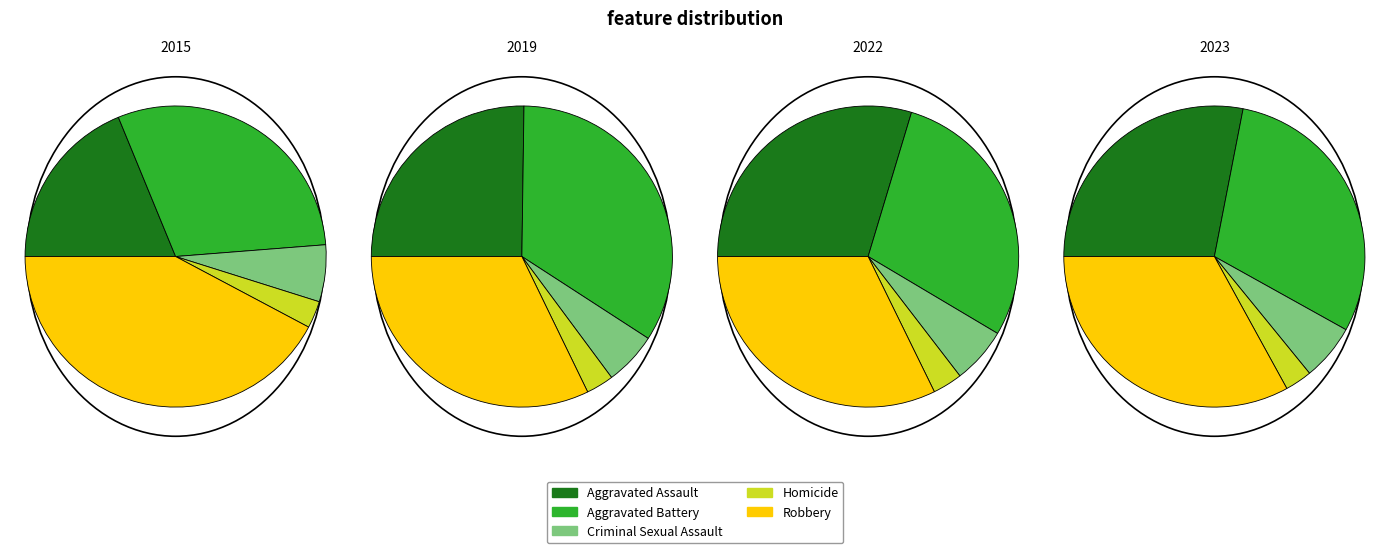

To the nearest percent, what is the combined percentage of Aggravated Battery and Criminal Sexual Assault?

36%